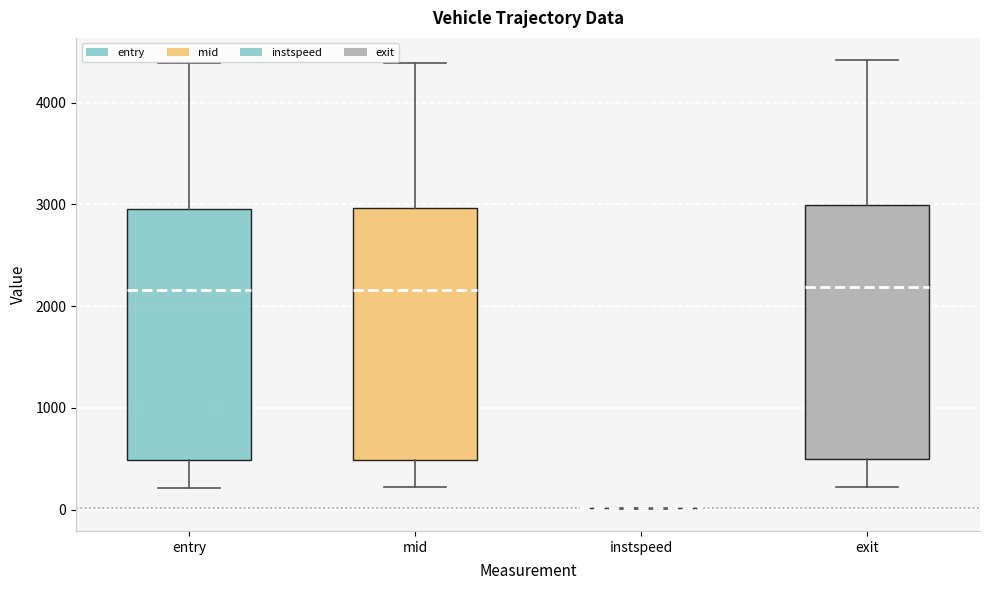

Reading left to right, read every box against the y-axis: the position of its median line, the range the box covers, and the ends of its whiskers. The values are not printed on the chart, so give them approximately, as read against the axis.

entry: median 2200, box 500 to 3000, whiskers 200 to 4400
mid: median 2200, box 500 to 3000, whiskers 200 to 4400
instspeed: box collapsed to a line at 0, whiskers 0 to 0
exit: median 2200, box 500 to 3000, whiskers 200 to 4400